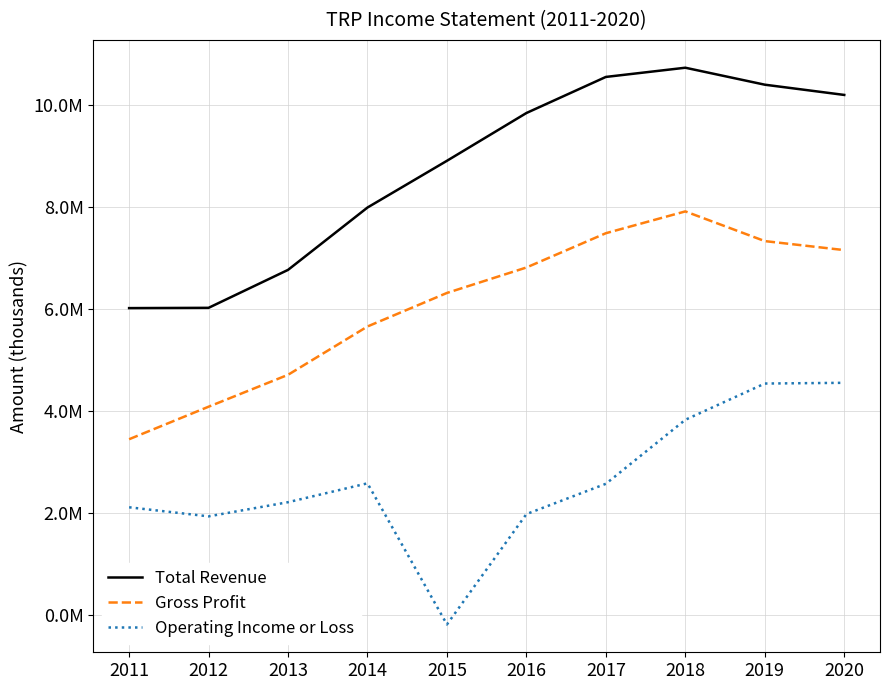

What is the average value of the Gross Profit series?

6095980